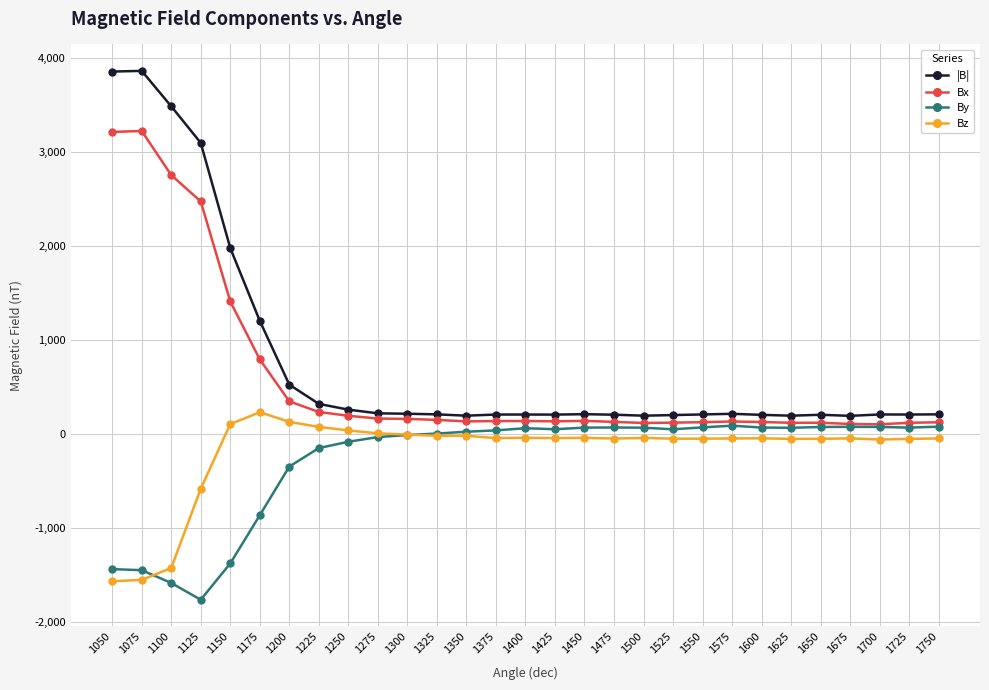

How many data points in |B| are less than 208?

14